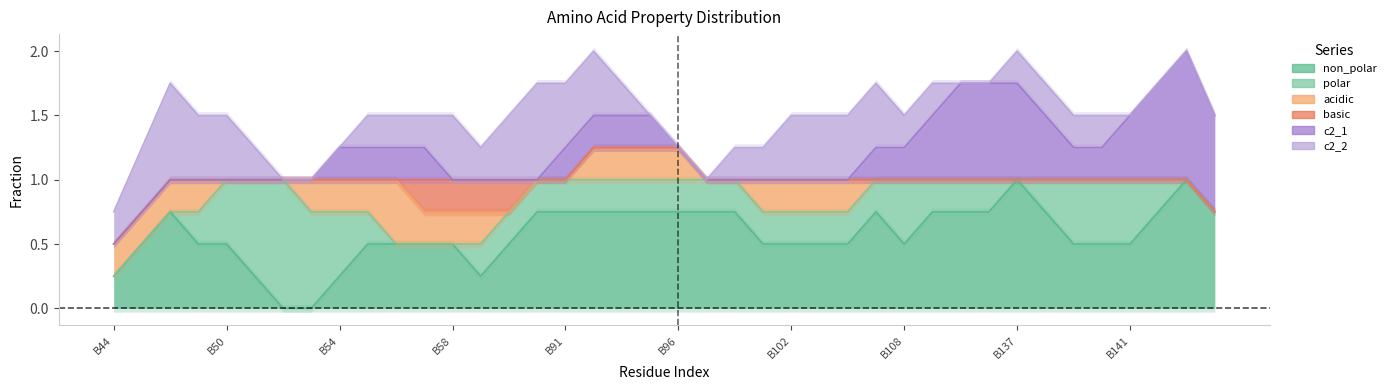

True or false: basic has a value of 0 at B50.

False